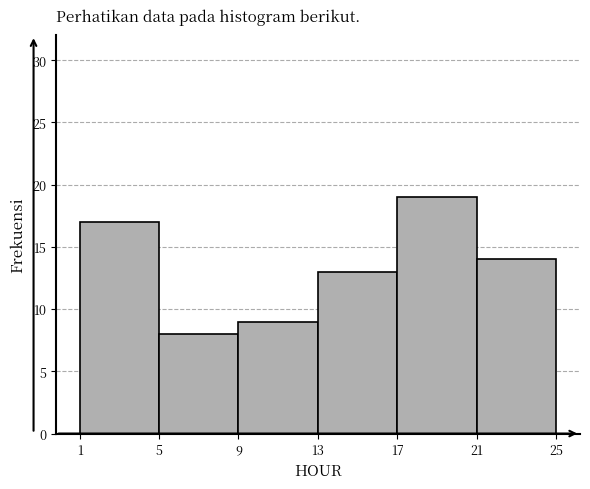

Reading left to right, list every bar in this chart as the range it spans on the x-axis followed by its height. The values are not printed on the chart, so give them approximately, as read against the axis.

1 to 5: 17
5 to 9: 8
9 to 13: 9
13 to 17: 13
17 to 21: 19
21 to 25: 14